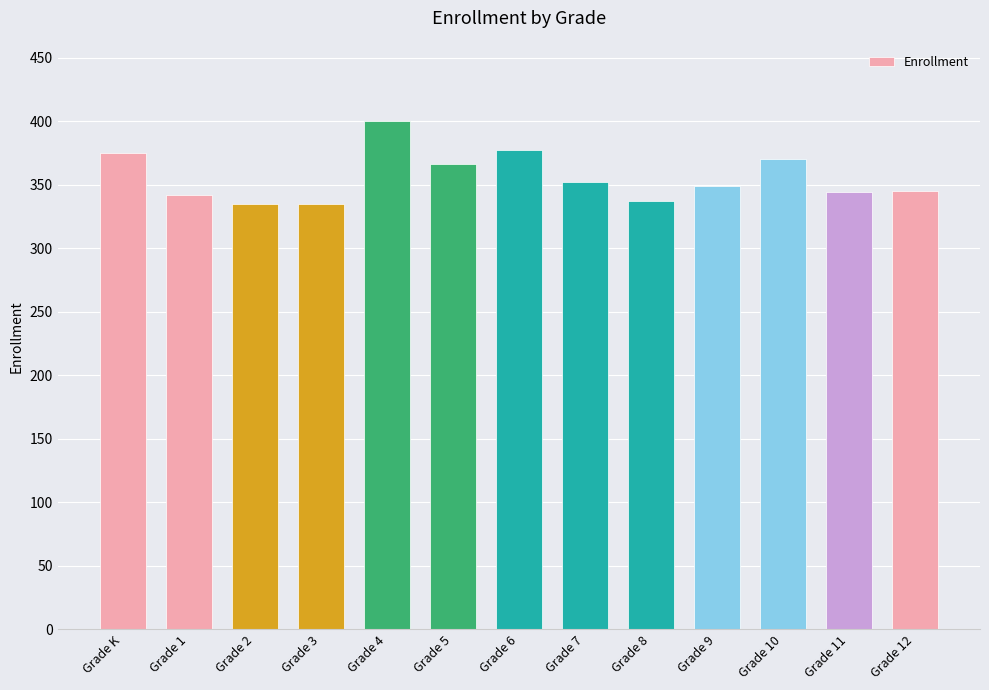

At which label does the data first exceed 349?

Grade K